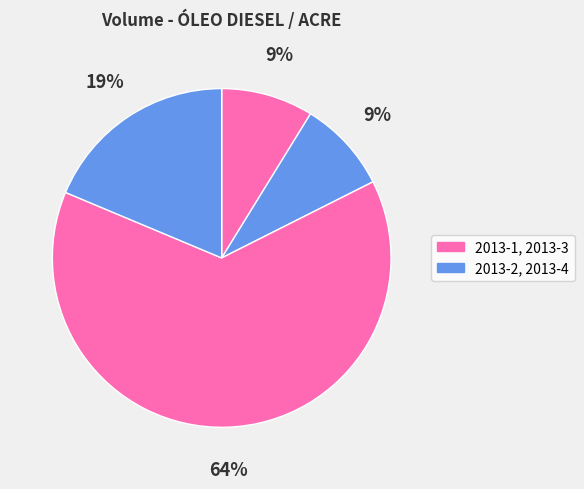

Rank the categories by value from highest to lowest.

2013-3, 2013-4, 2013-1, 2013-2